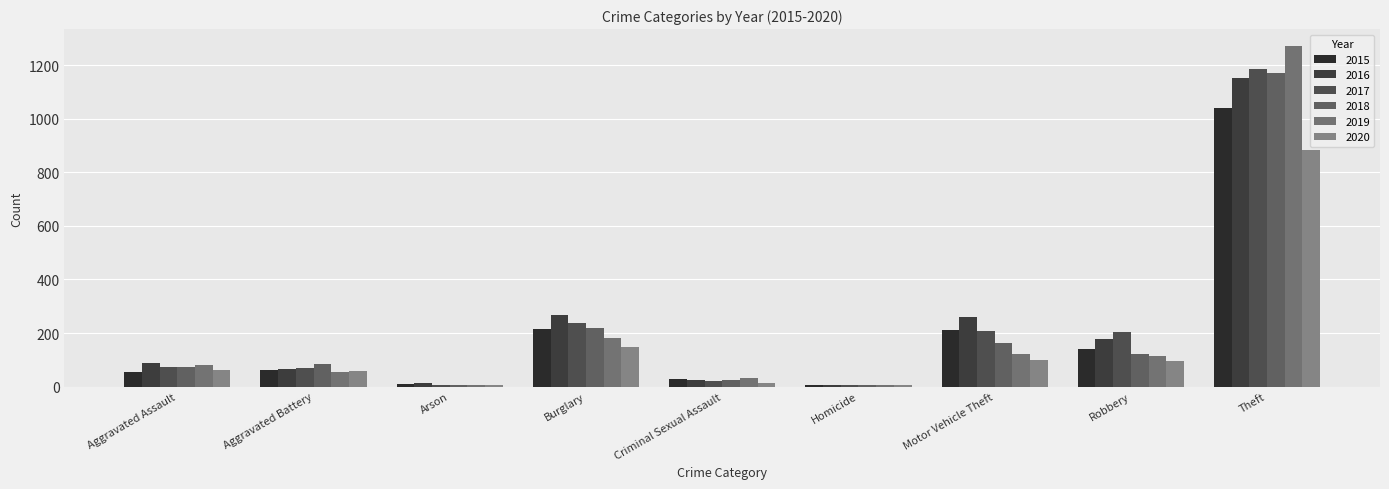

Count the number of data series in this chart.

6